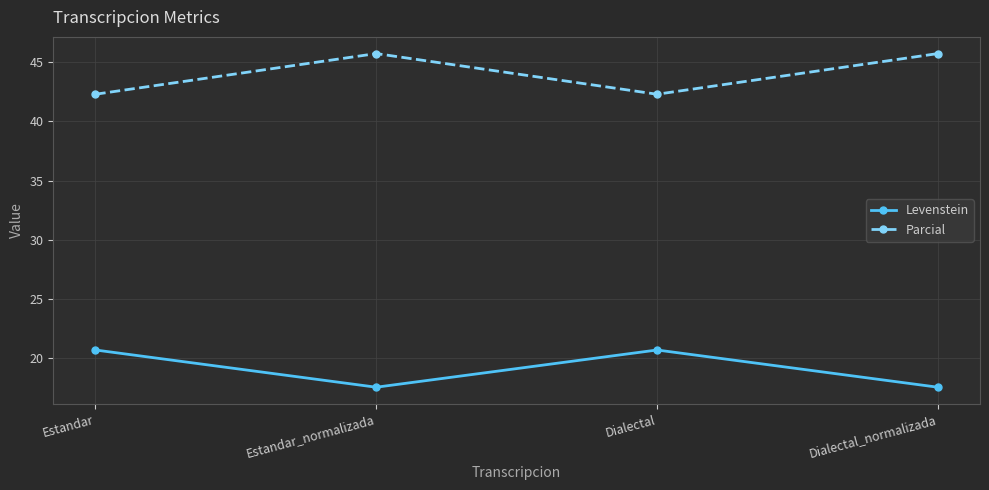

At which label does Parcial first exceed 45?

Estandar_normalizada